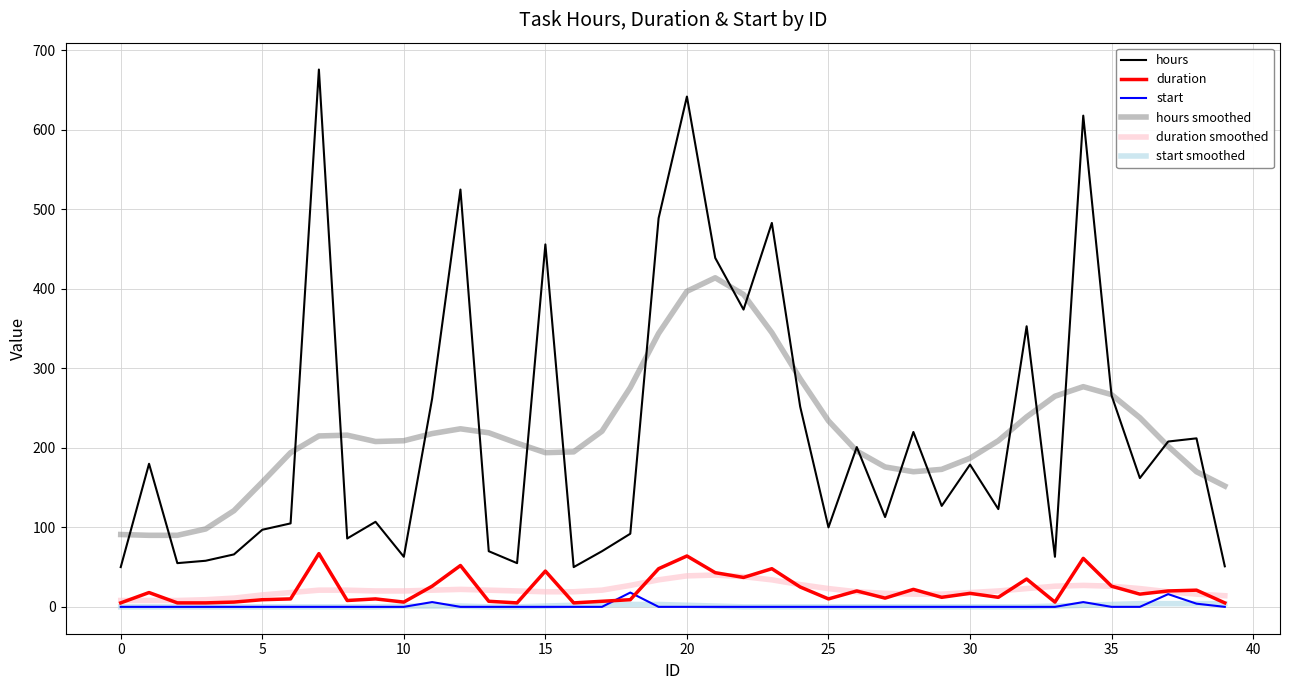

How many series are shown in this chart?

6